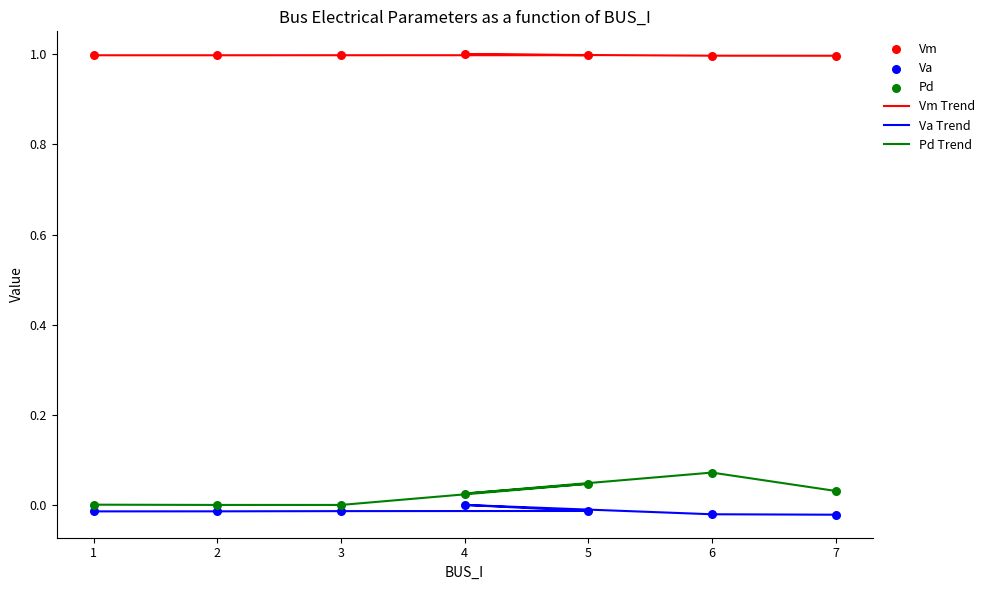

Is the value of Pd Trend at 6 greater than the value of Va at 1?

Yes